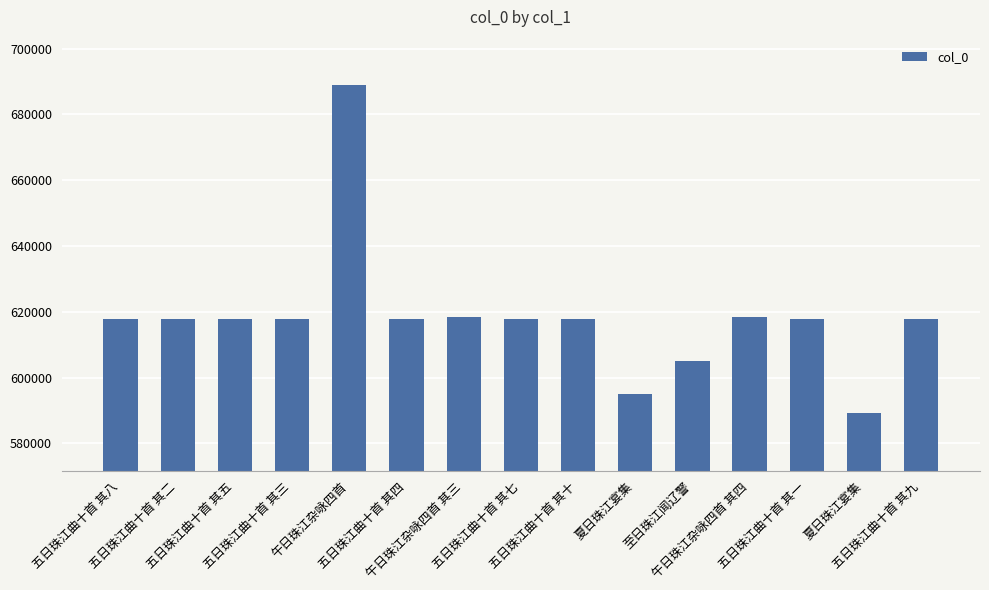

What is the smallest value displayed?

589382